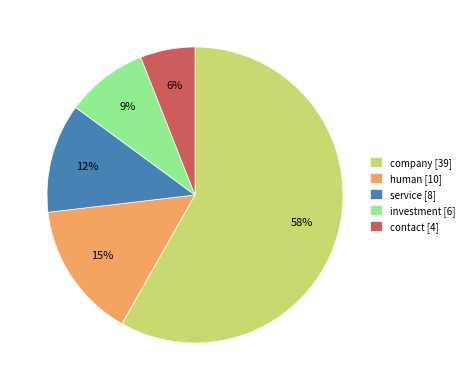

Combined, do service [8] and human [10] account for over 50%?

No